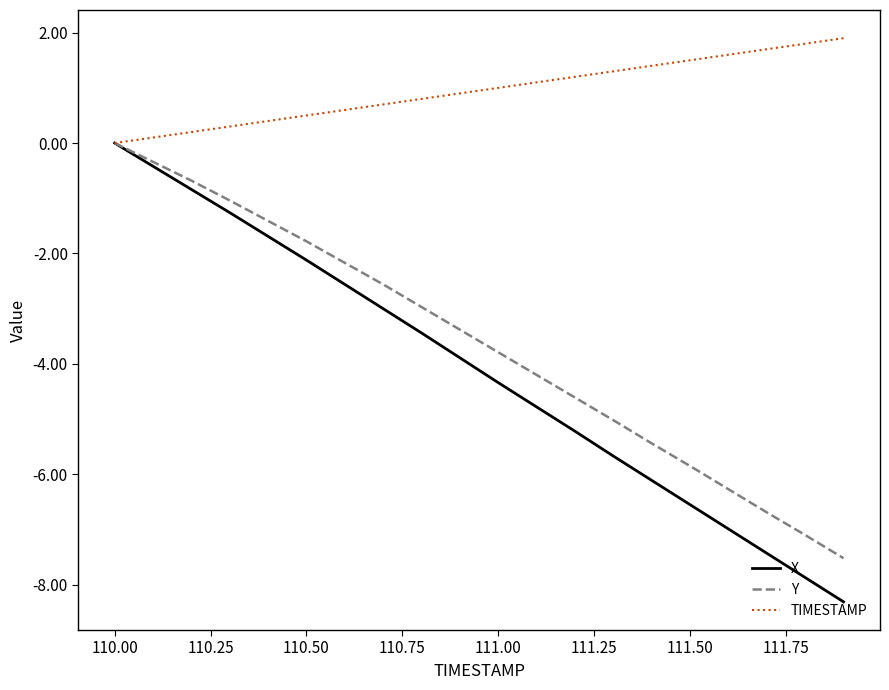

What is the difference between the second highest and second lowest values in the Y series?

6.8